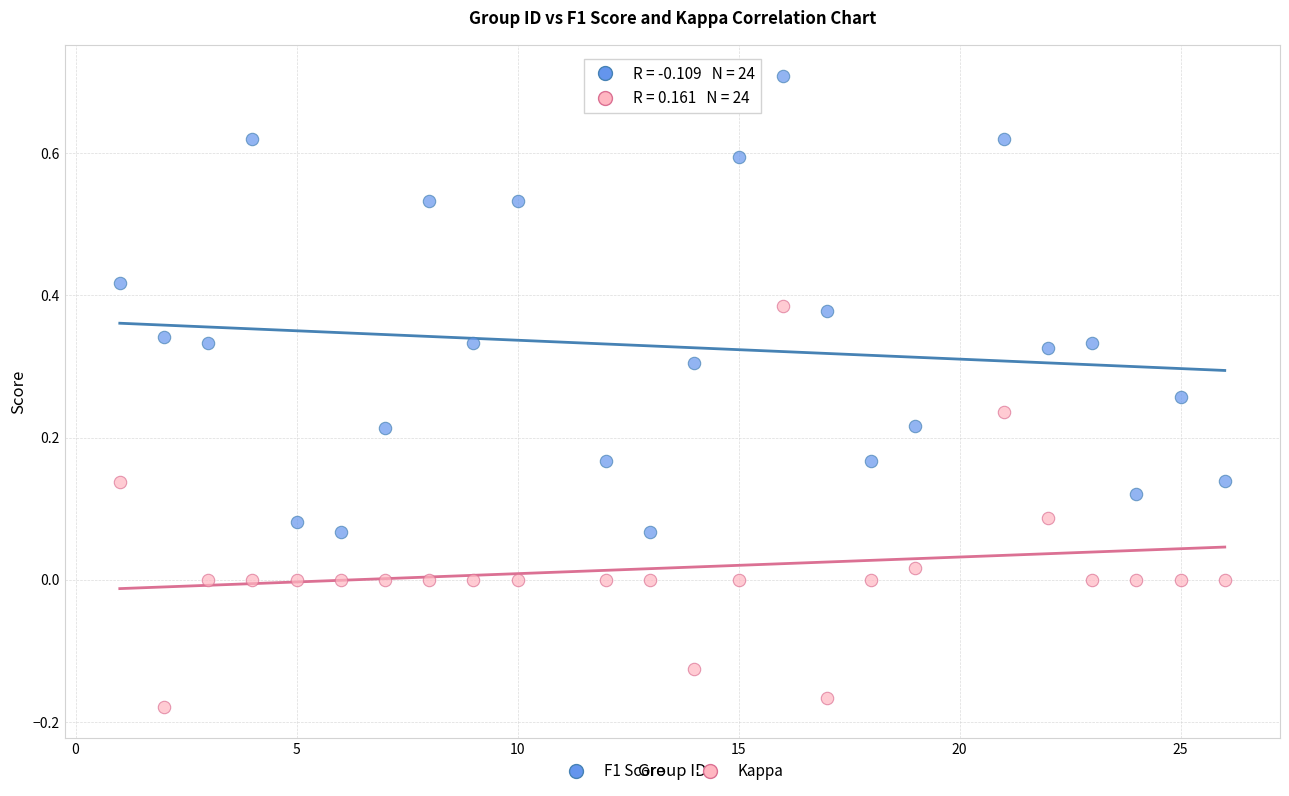

Which series reaches the maximum Y coordinate?

F1 Score